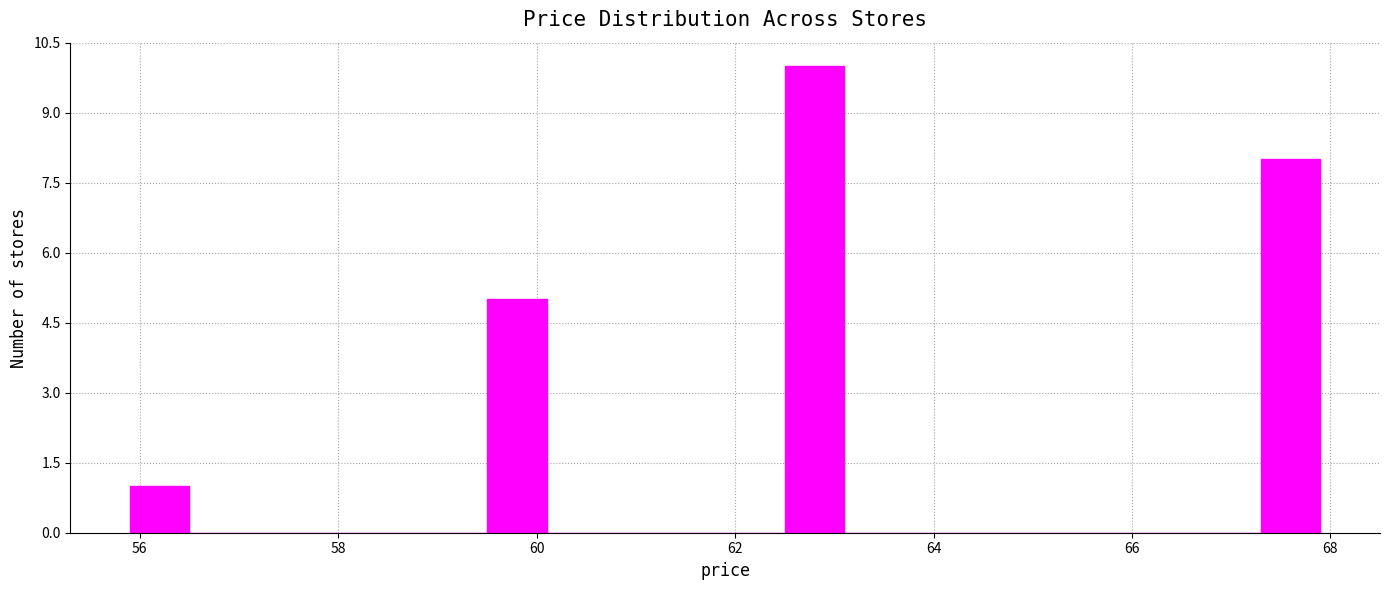

Read against the x-axis, roughly where is the centre of the tallest bar?

62.8